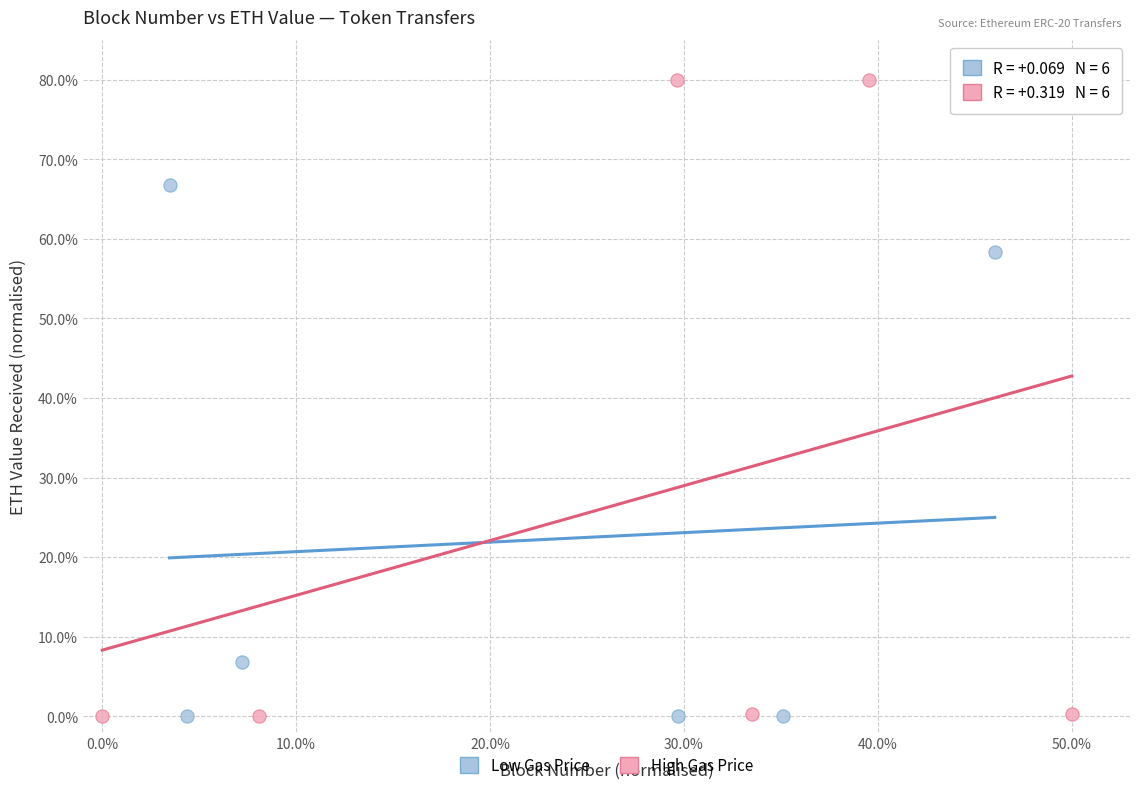

Which series has the largest Y range (max minus min)?

High Gas Price